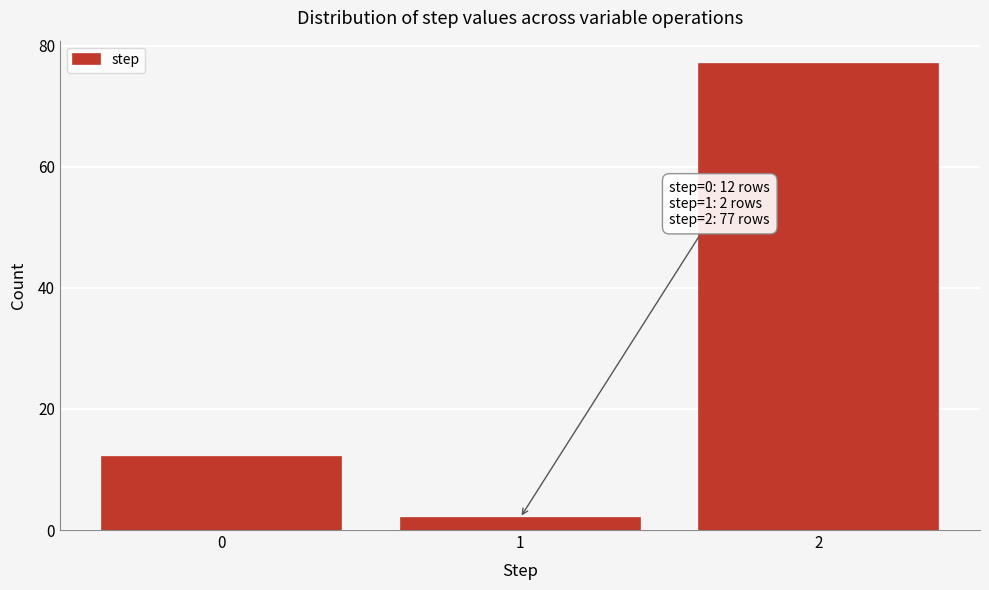

Reading right to left, transcribe all the data shown in this chart.

2=77	1=2	0=12